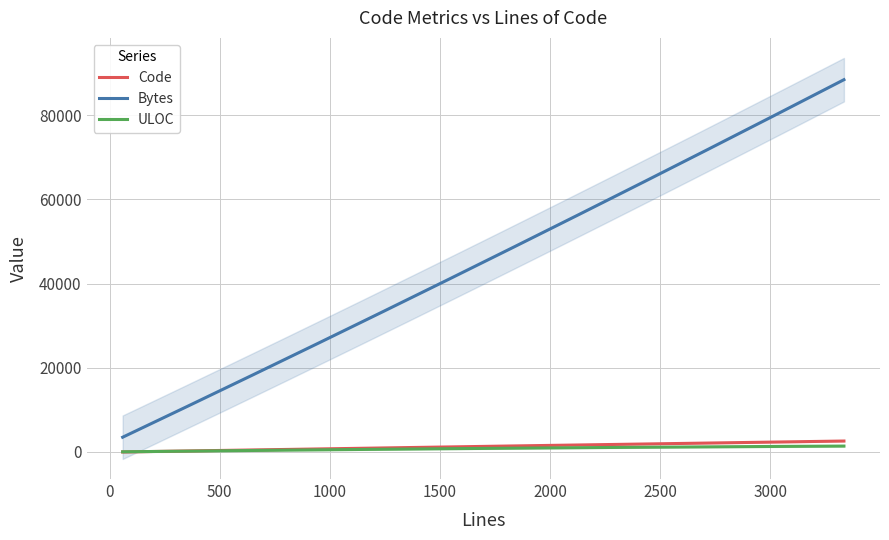

What is the lowest value of the ULOC series?

32.3